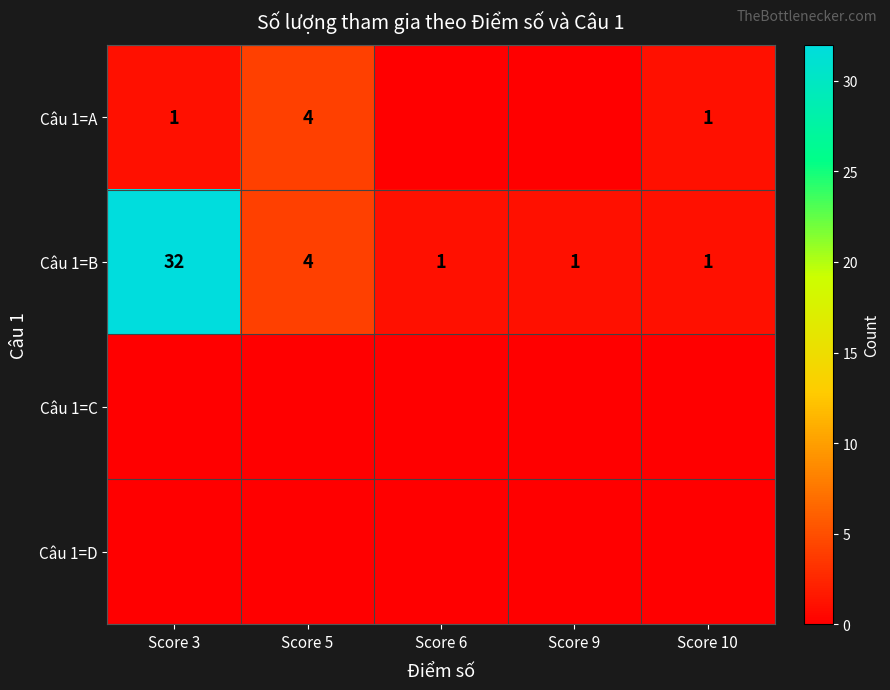

What is the spread (max minus min) of values at Score 3?

32